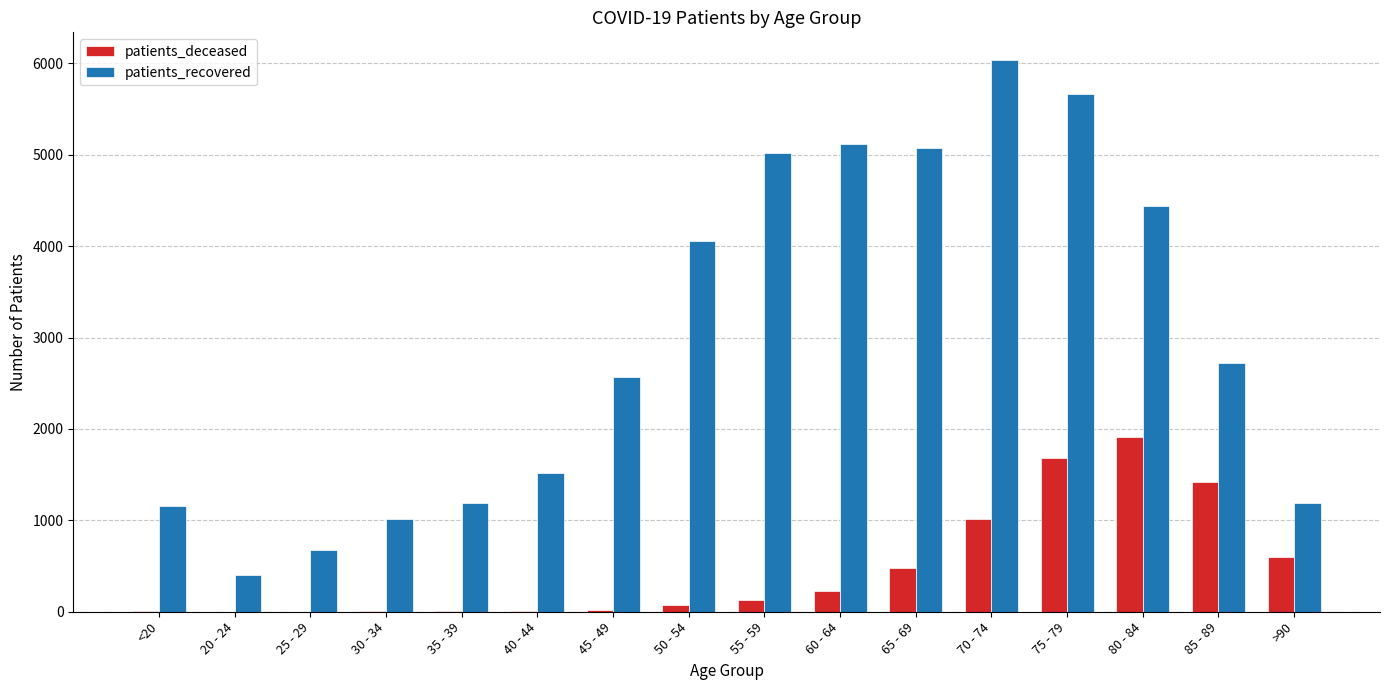

What is the sum of all patients_deceased values?

7606